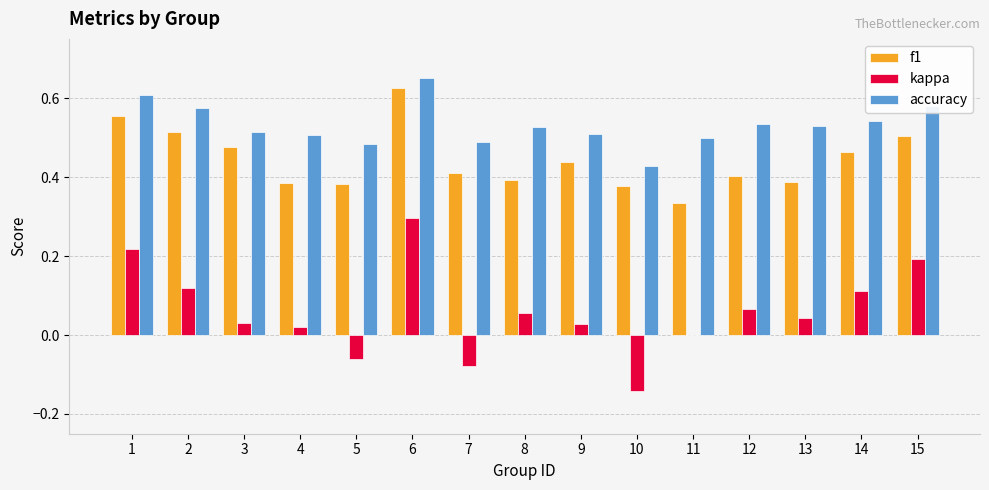

How many groups of bars are there?

15